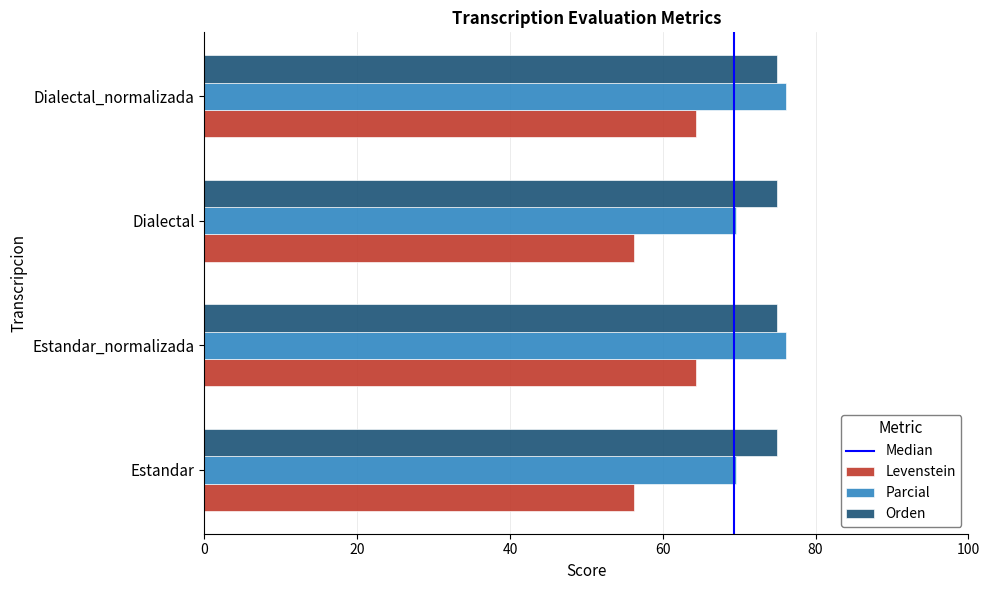

What is the difference between the maximum and second lowest values in the Levenstein series?

8.0